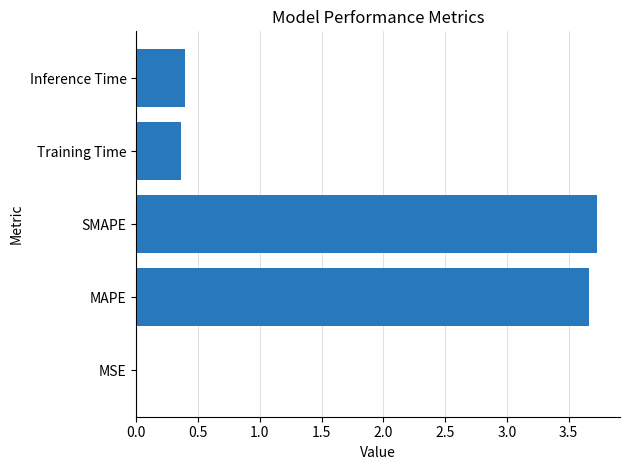

Does the chart contain stacked bars?

No